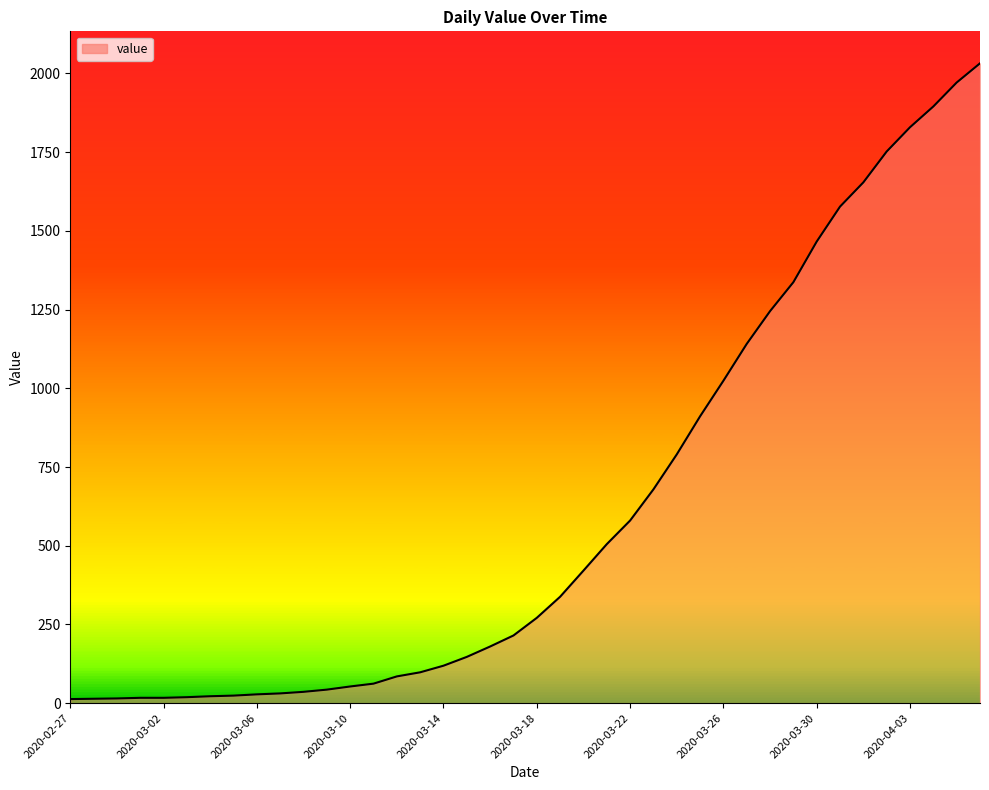

What is the difference between the maximum and minimum values?

2019